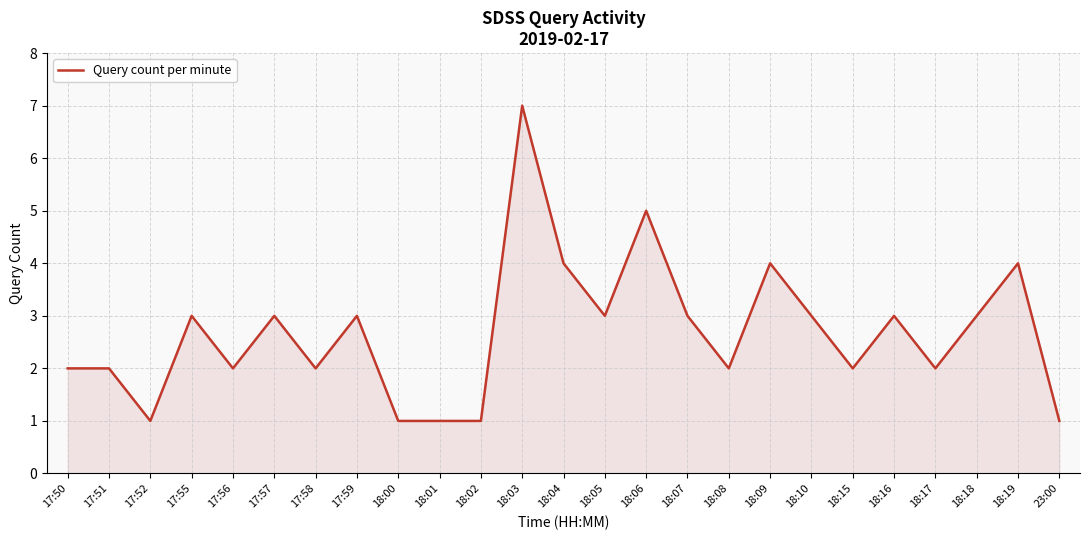

What is the difference between the values at 18:03 and 23:00?

6